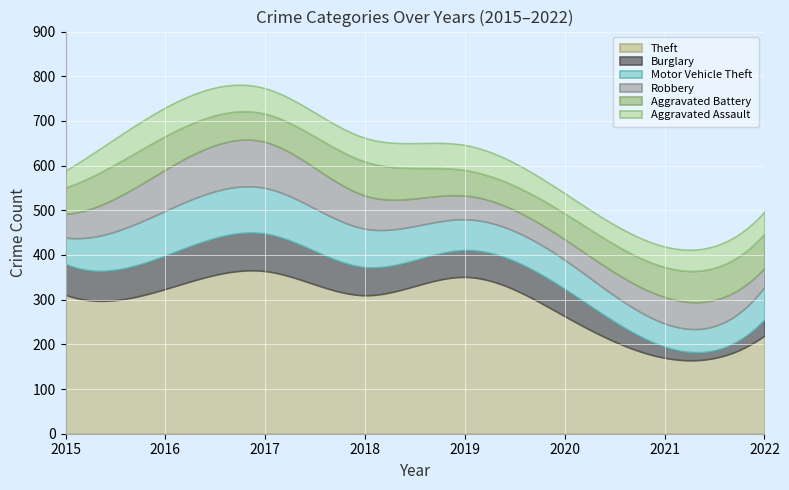

At how many categories does at least one series exceed 271?

5